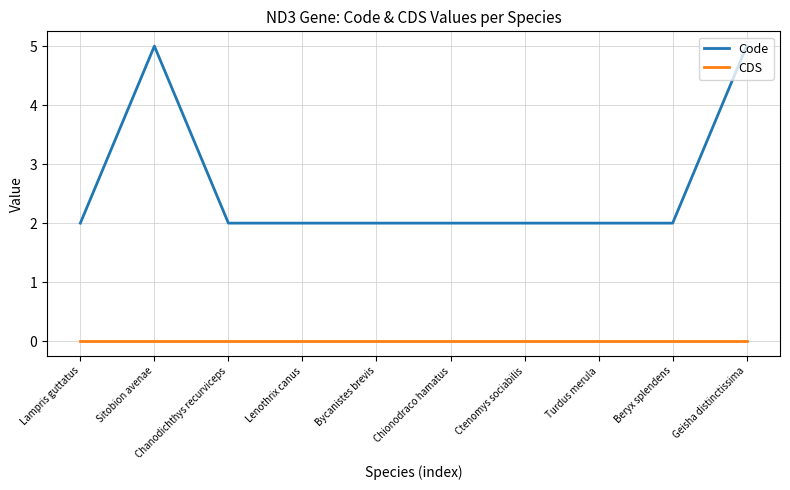

Reading left to right, transcribe all the data shown in this chart.

Code: Lampris guttatus=2	Sitobion avenae=5	Chanodichthys recurviceps=2	Lenothrix canus=2	Bycanistes brevis=2	Chionodraco hamatus=2	Ctenomys sociabilis=2	Turdus merula=2	Beryx splendens=2	Geisha distinctissima=5
CDS: Lampris guttatus=0	Sitobion avenae=0	Chanodichthys recurviceps=0	Lenothrix canus=0	Bycanistes brevis=0	Chionodraco hamatus=0	Ctenomys sociabilis=0	Turdus merula=0	Beryx splendens=0	Geisha distinctissima=0